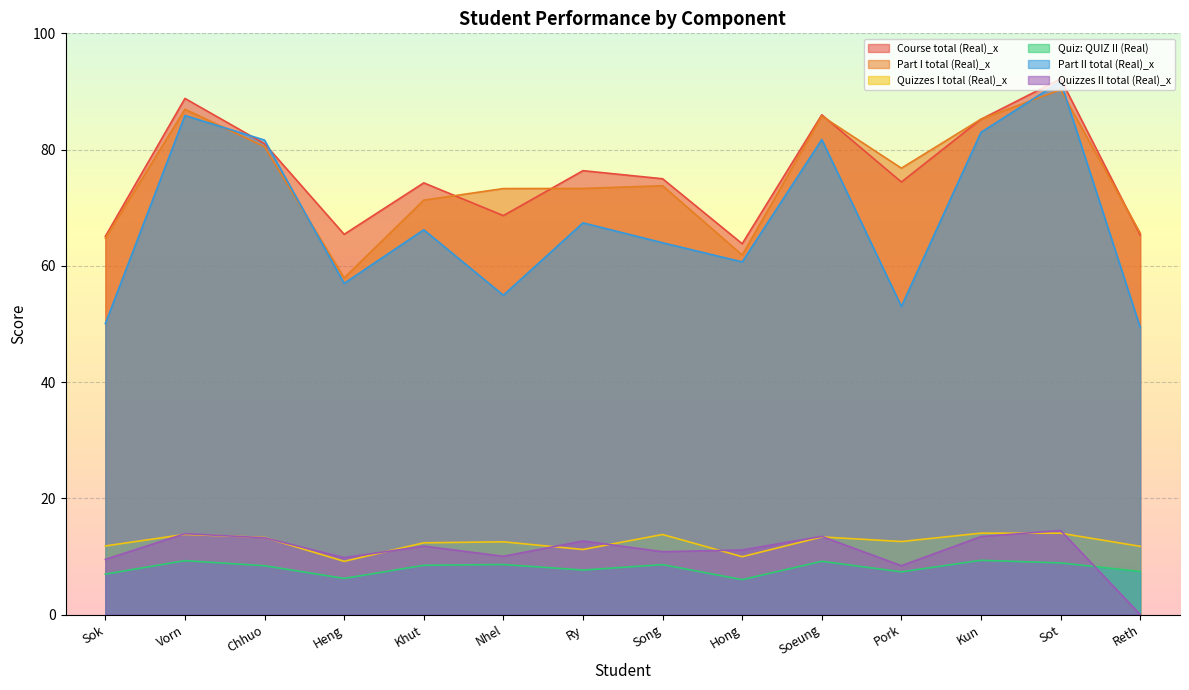

The value of Quiz: QUIZ II (Real) at Reth is 12.5. True or false?

False